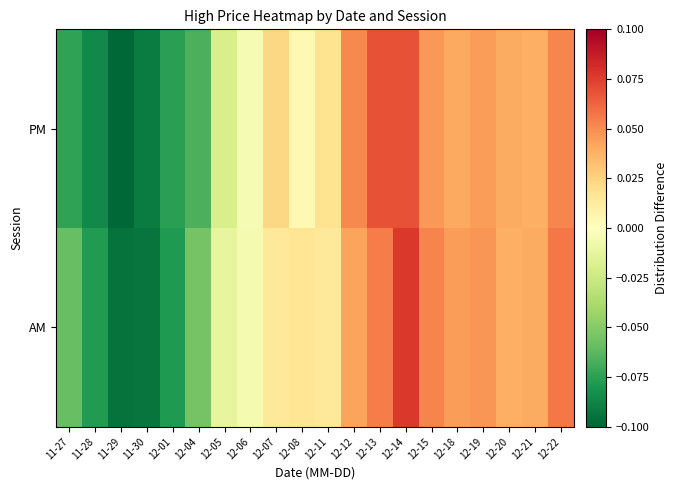

Reading left to right, extract all data points from this chart.

AM: 11-27=-0.1	11-28=-0.1	11-29=-0.1	11-30=-0.1	12-01=-0.1	12-04=-0.1	12-05=-0.0	12-06=-0.0	12-07=0.0	12-08=0.0	12-11=0.0	12-12=0.0	12-13=0.1	12-14=0.1	12-15=0.1	12-18=0.0	12-19=0.0	12-20=0.0	12-21=0.0	12-22=0.1
PM: 11-27=-0.1	11-28=-0.1	11-29=-0.1	11-30=-0.1	12-01=-0.1	12-04=-0.1	12-05=-0.0	12-06=-0.0	12-07=0.0	12-08=0.0	12-11=0.0	12-12=0.1	12-13=0.1	12-14=0.1	12-15=0.0	12-18=0.0	12-19=0.0	12-20=0.0	12-21=0.0	12-22=0.1